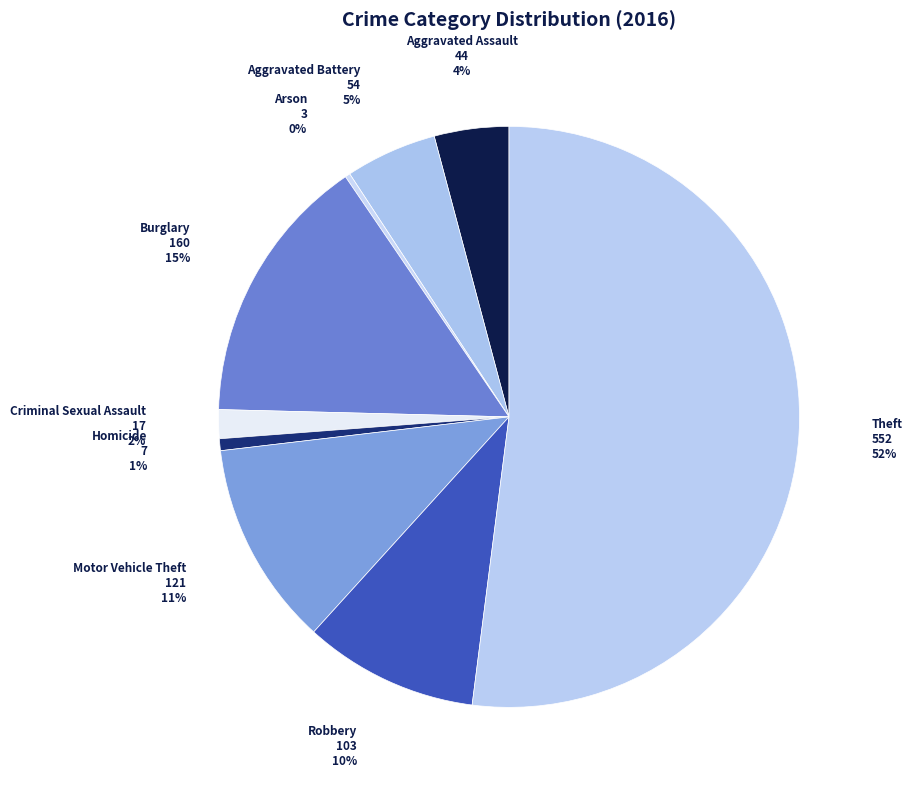

Count the number of slices in the pie.

9